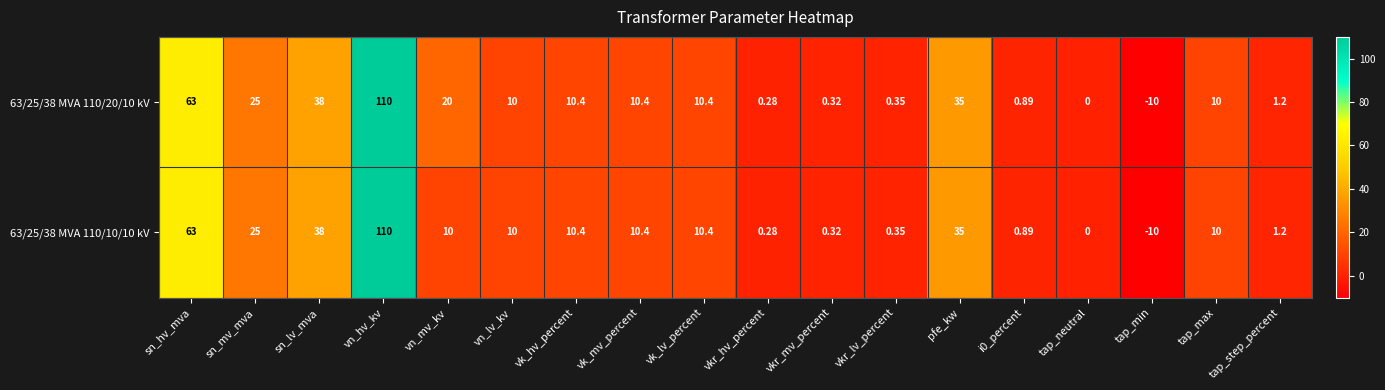

Where does the 63/25/38 MVA 110/20/10 kV series first go above 10?

sn_hv_mva